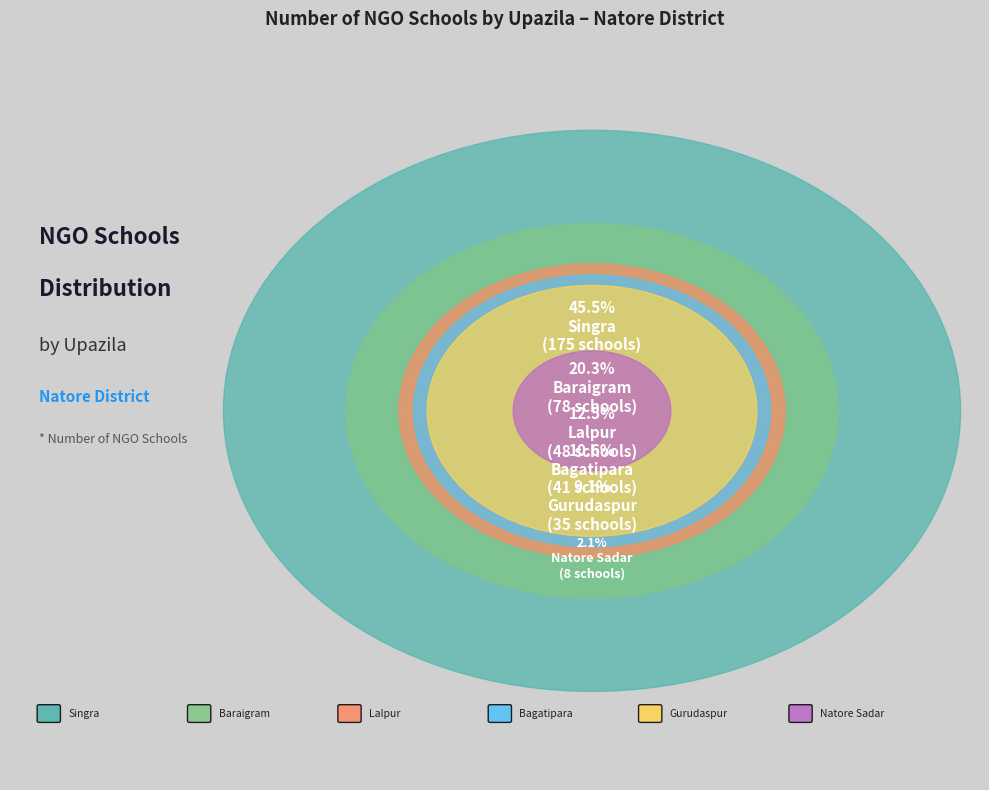

Is the sum of Singra and Lalpur greater than half?

Yes